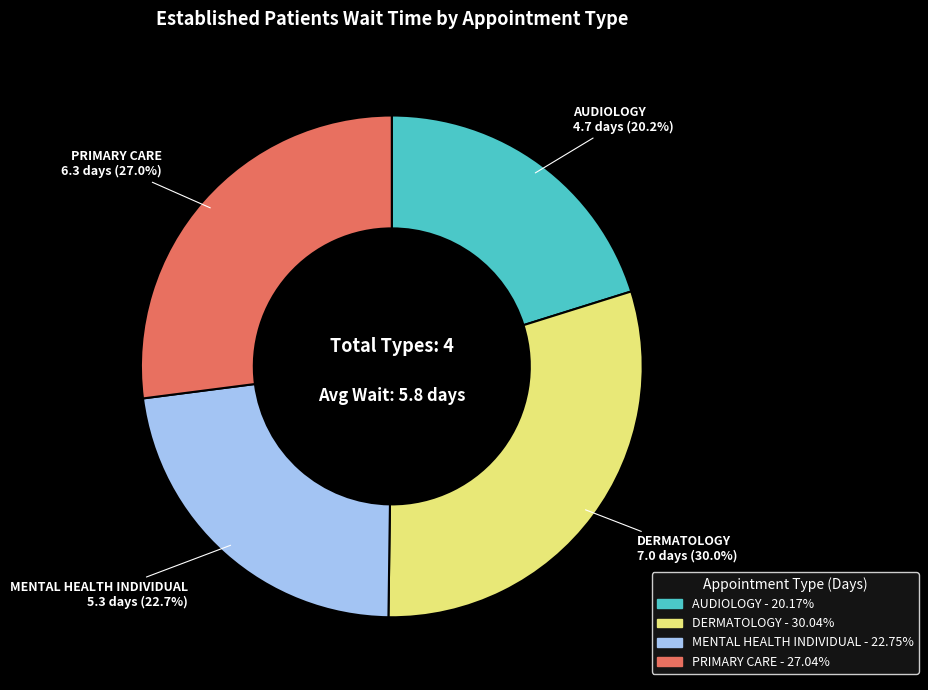

How many slices are in this pie chart?

4